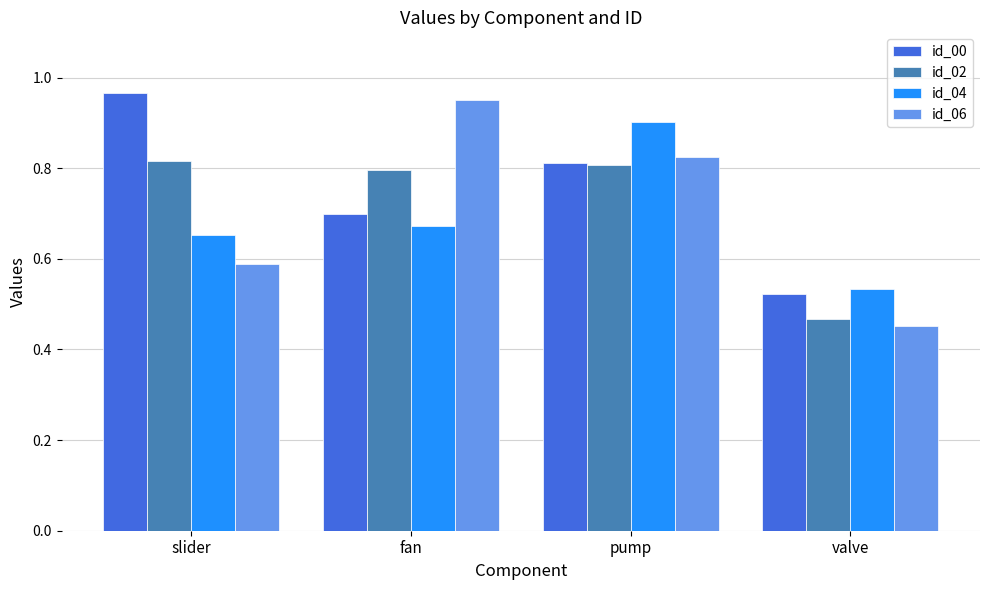

True or false: id_00 has a value of 0.8 at pump.

True